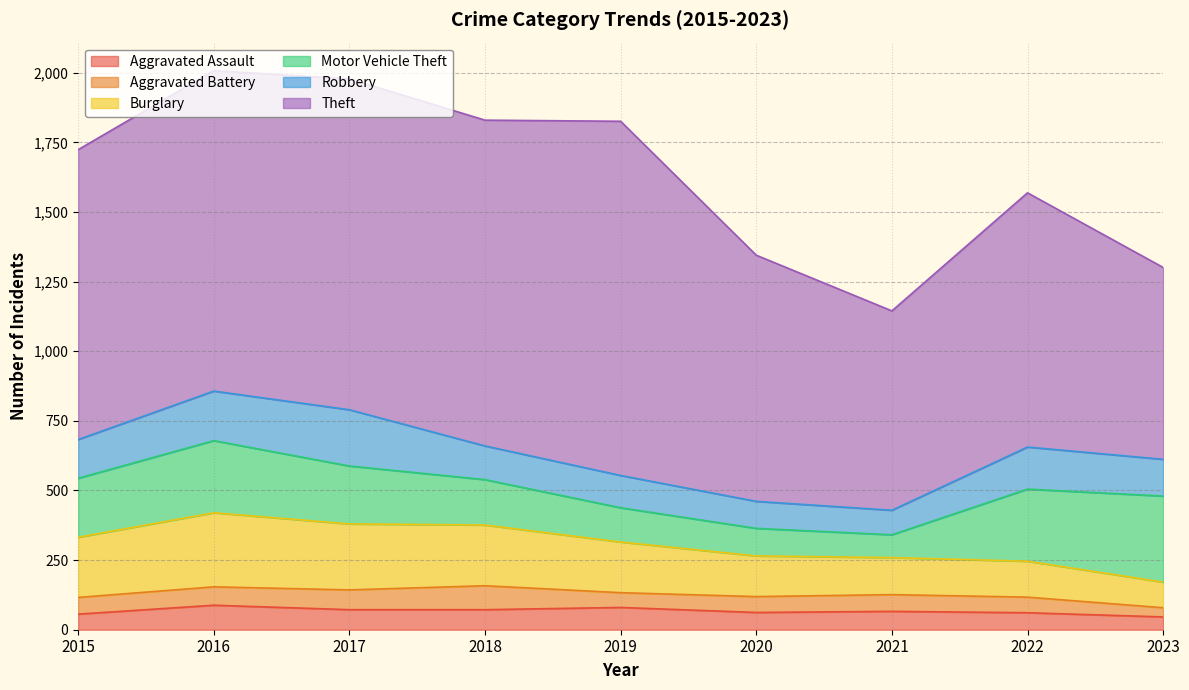

Does the chart display data point markers on the line(s)?

No